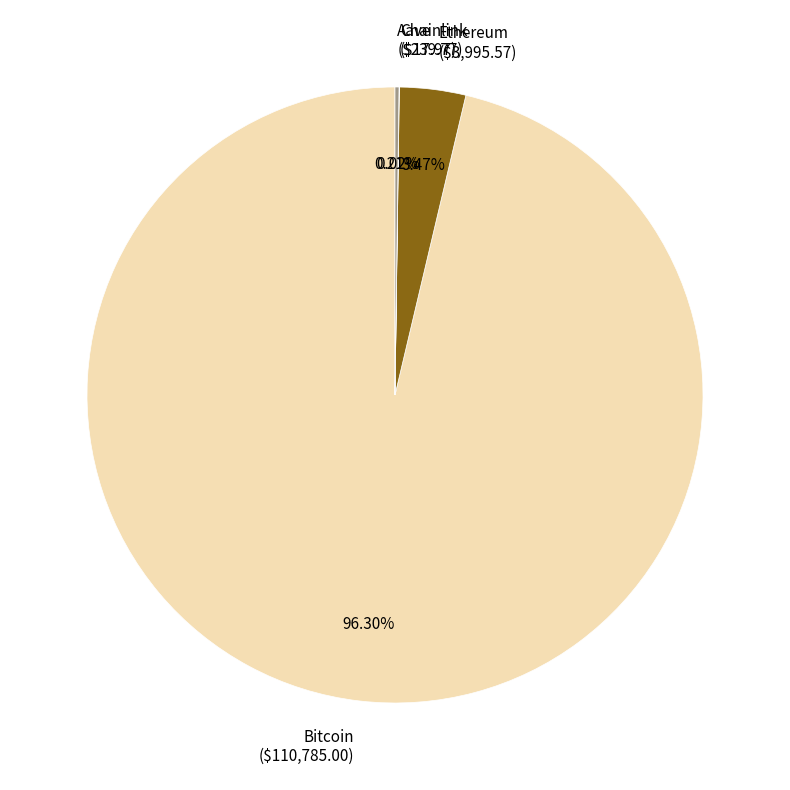

Is Ethereum ($3,995.57) the majority of the pie?

No